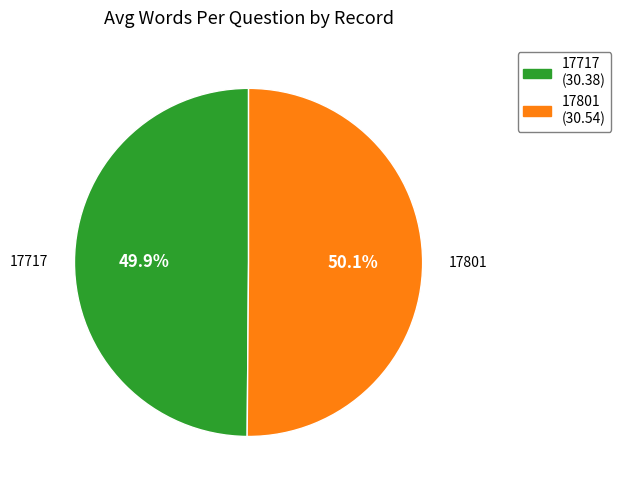

What is the total percentage of 17801 and 17717?

100.0%